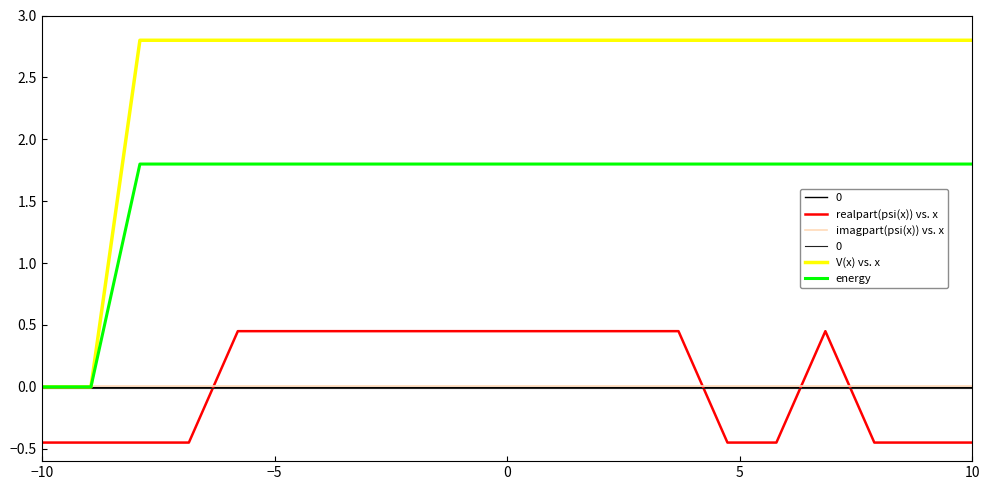

True or false: V(x) vs. x has a value of 0.0 at −10.

True